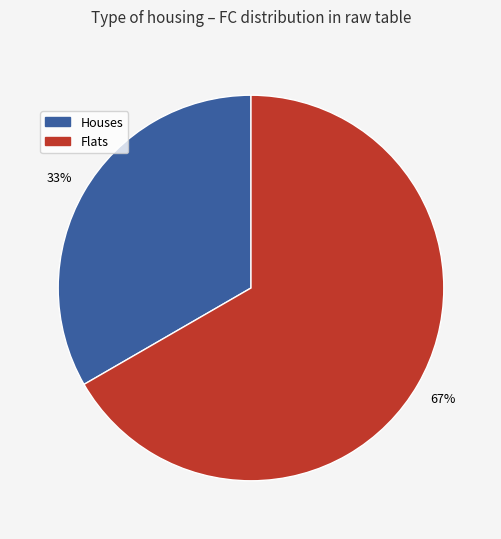

Is there a majority slice in this chart?

Yes